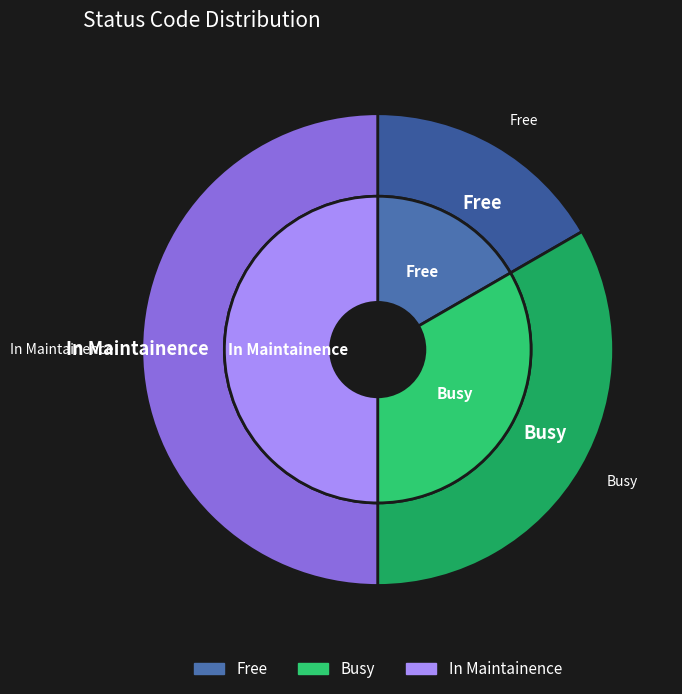

Is there a majority slice in this chart?

Yes